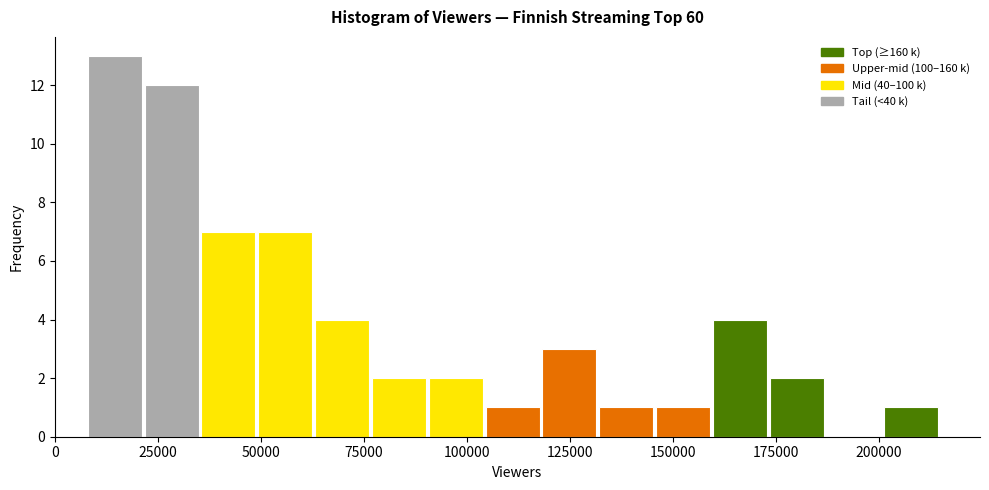

Read against the x-axis, roughly where is the centre of the tallest bar?

15000